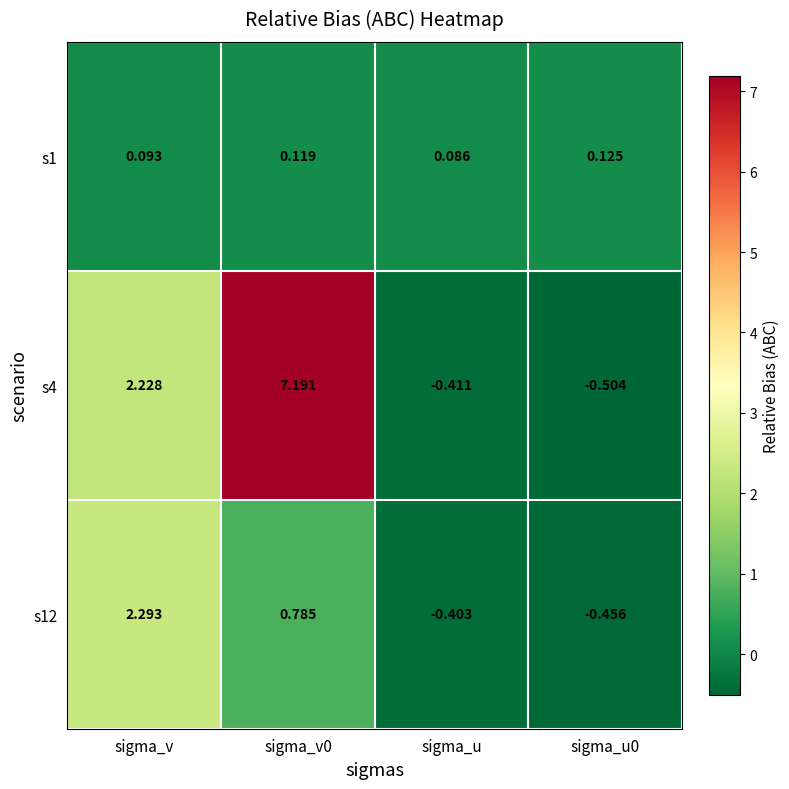

Is the value of s12 at sigma_v greater than the value of s1 at sigma_v0?

Yes